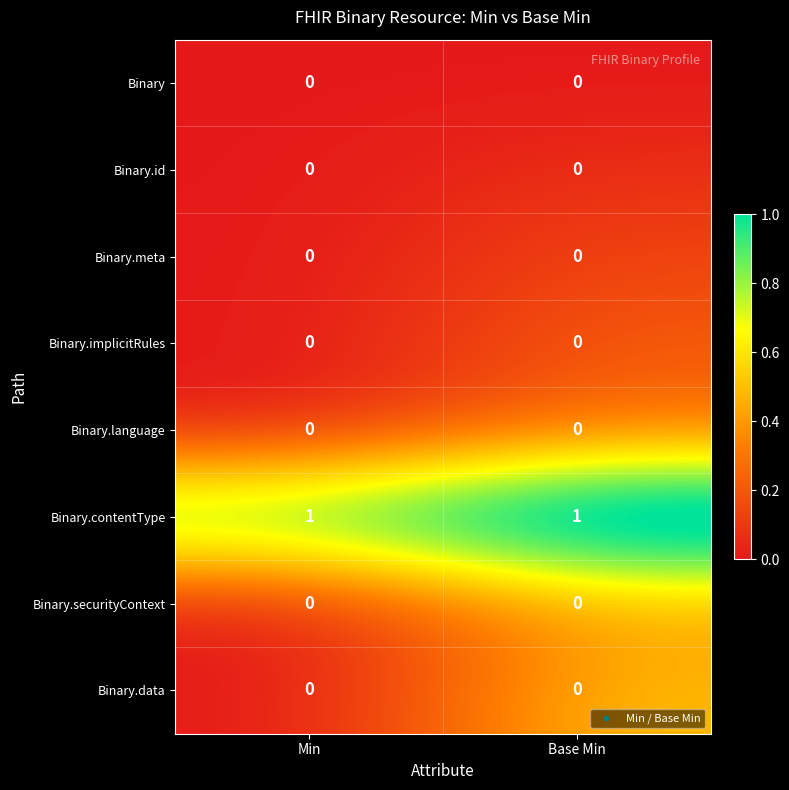

Reading left to right, list all the values displayed in this chart.

Binary: 0	0
Binary.id: 0	0
Binary.meta: 0	0
Binary.implicitRules: 0	0
Binary.language: 0	0
Binary.contentType: 1	1
Binary.securityContext: 0	0
Binary.data: 0	0